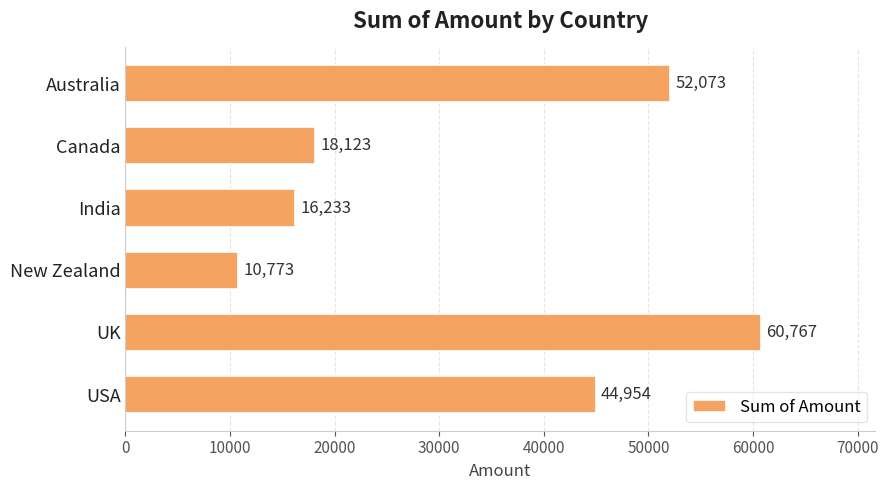

What is the maximum value shown in the chart?

60767